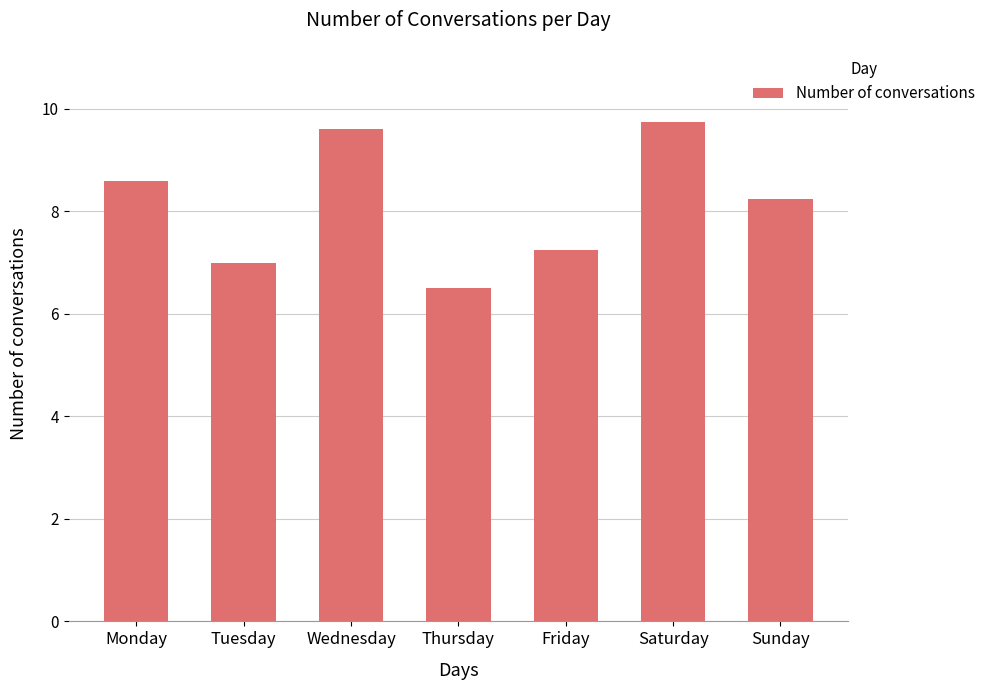

True or false: the data shows 2.8 at Wednesday.

False